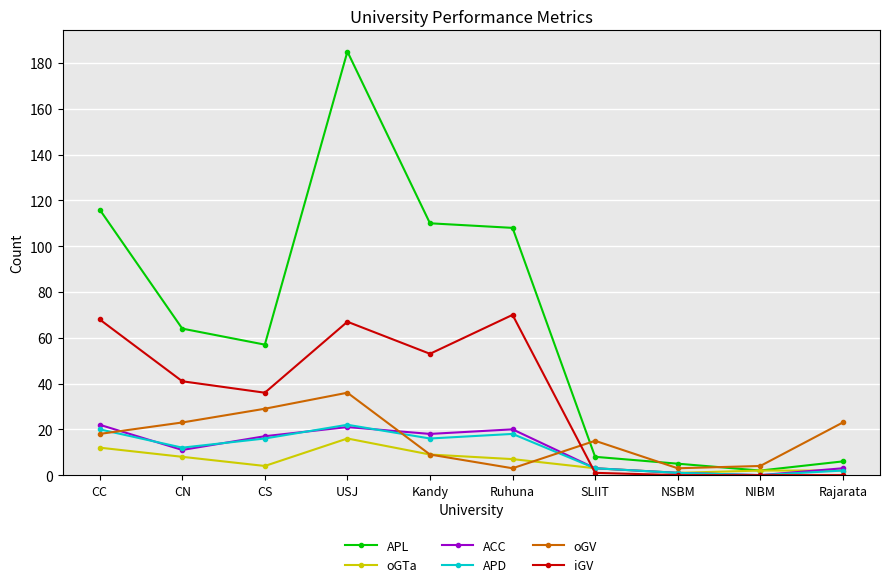

What is the average value of the APD series?

11